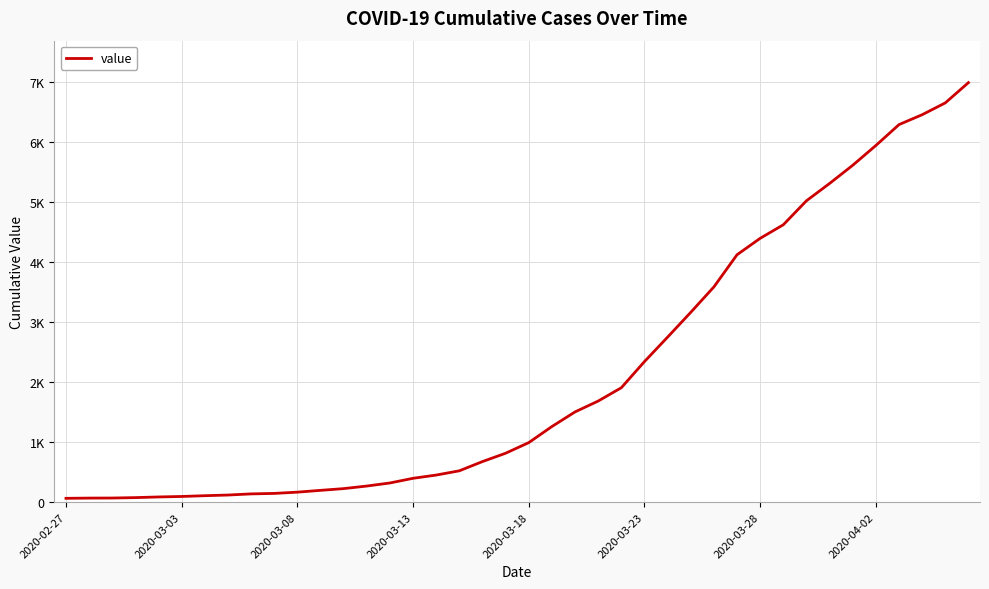

Is this an area chart (filled region under the line)?

No